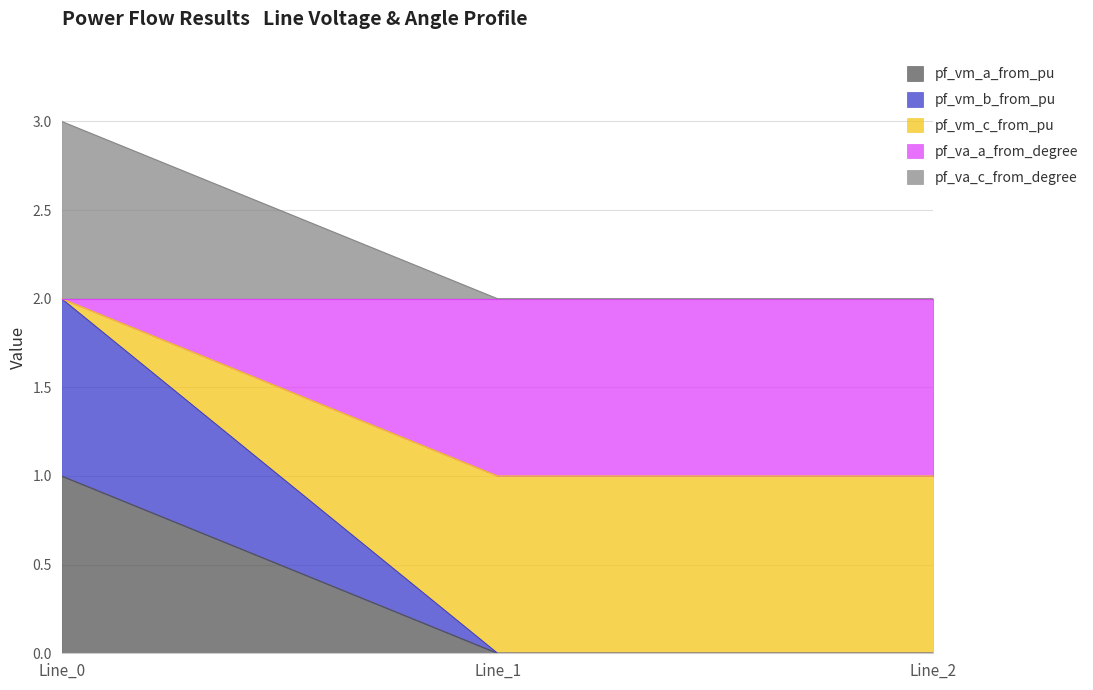

Which category has the highest value in the pf_vm_b_from_pu series?

Line_0